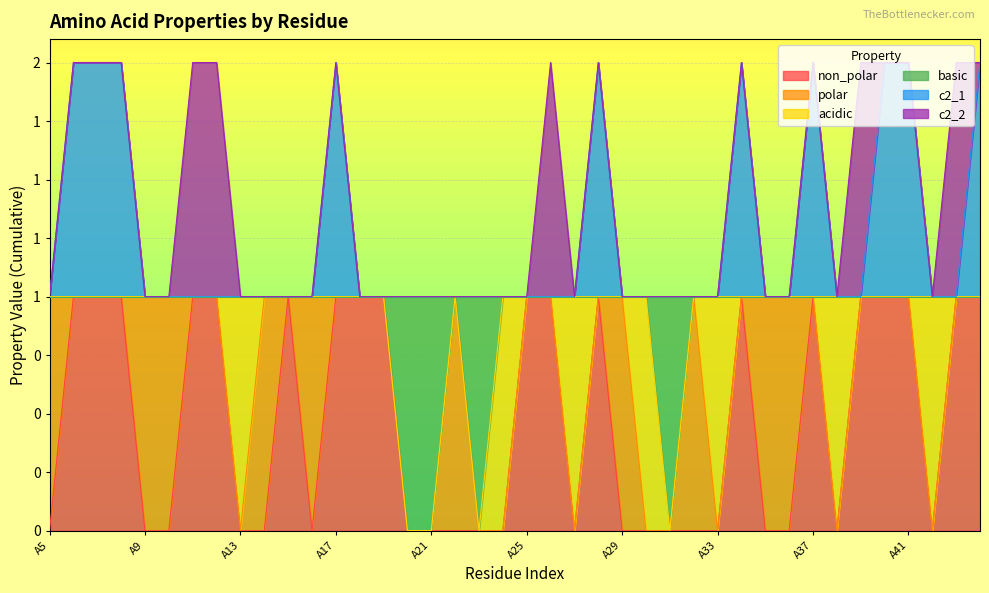

Does the chart display data point markers on the line(s)?

No